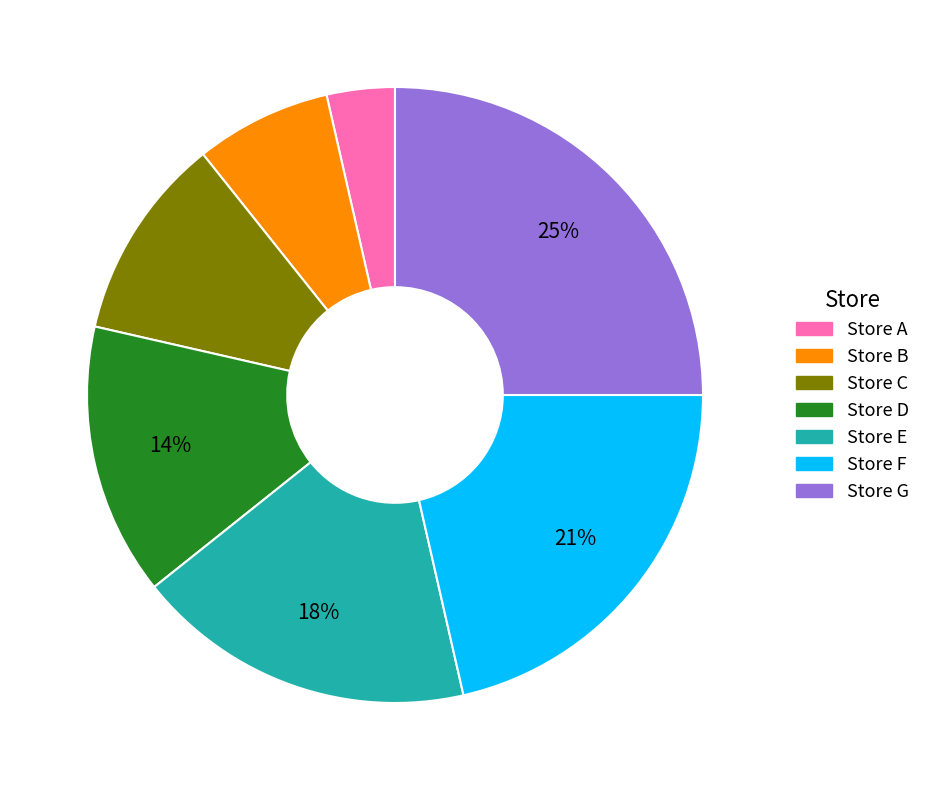

What is the largest slice in the pie chart?

Store G